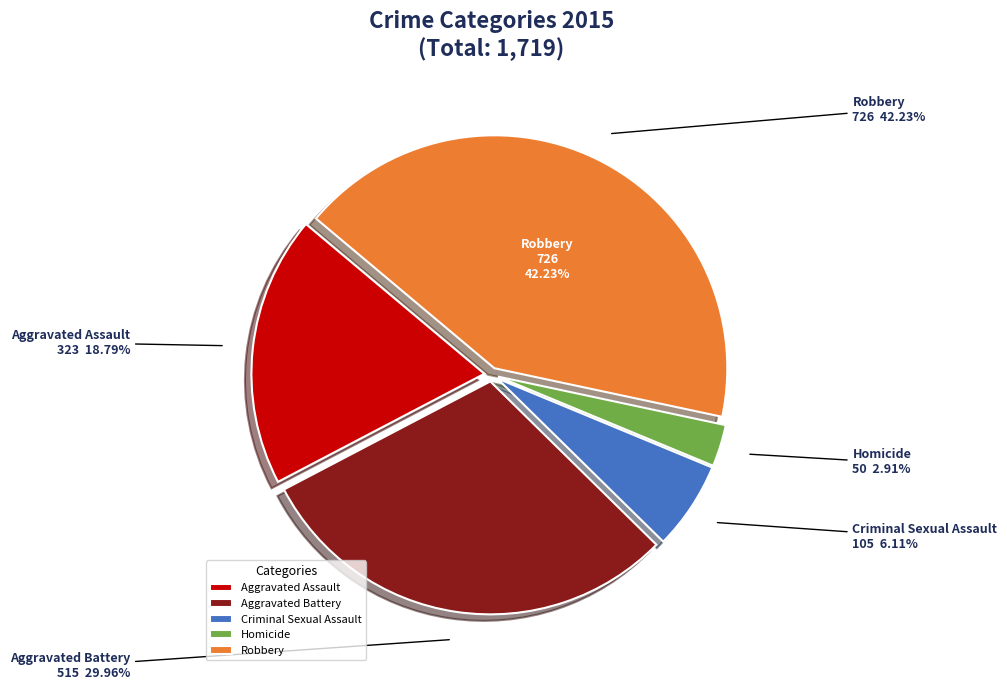

True or false: Aggravated Assault accounts for 19% of the total.

True